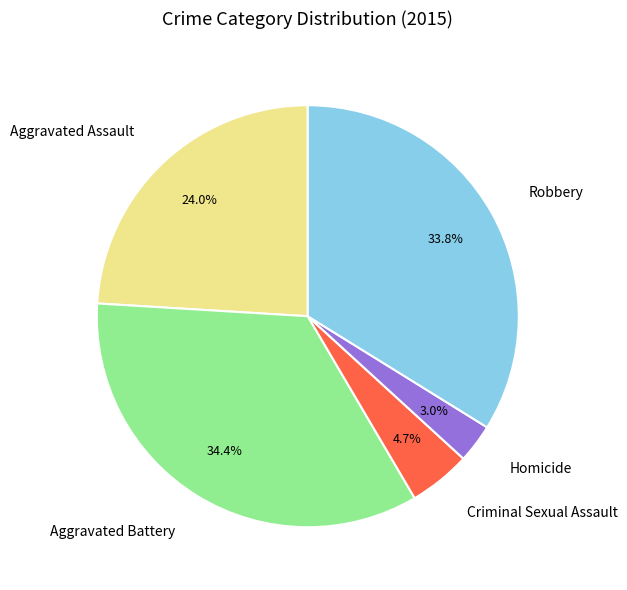

Does Robbery account for over 50% of the chart?

No